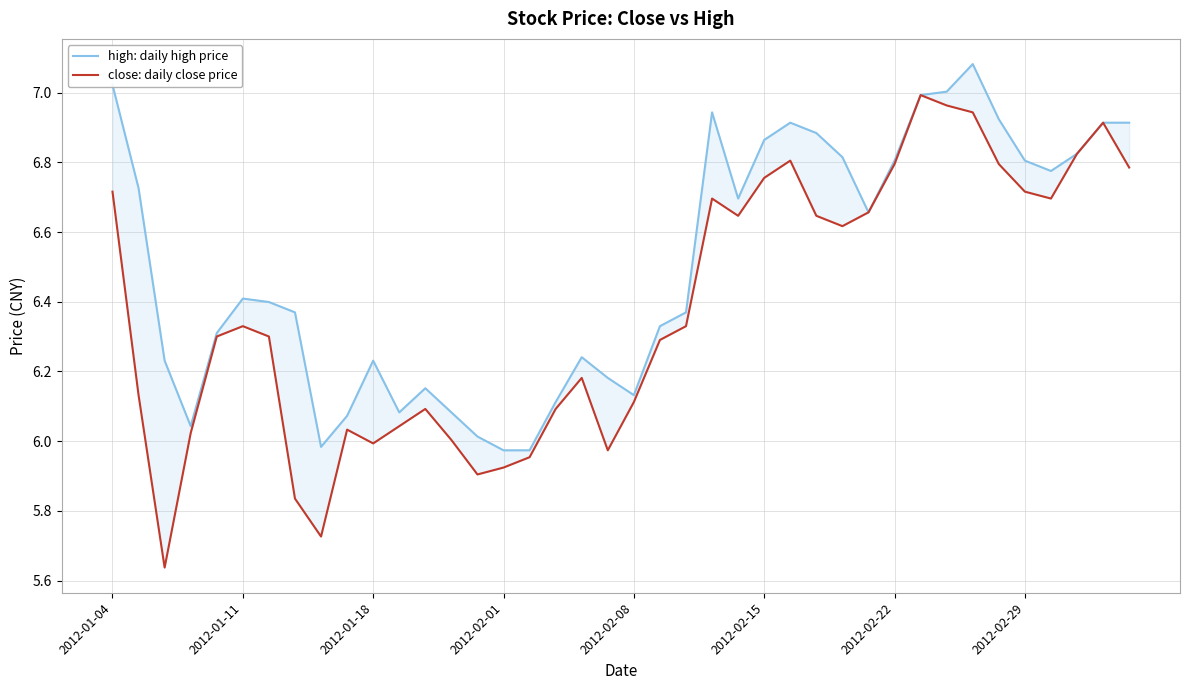

What is the lowest value of the close: daily close price series?

5.6